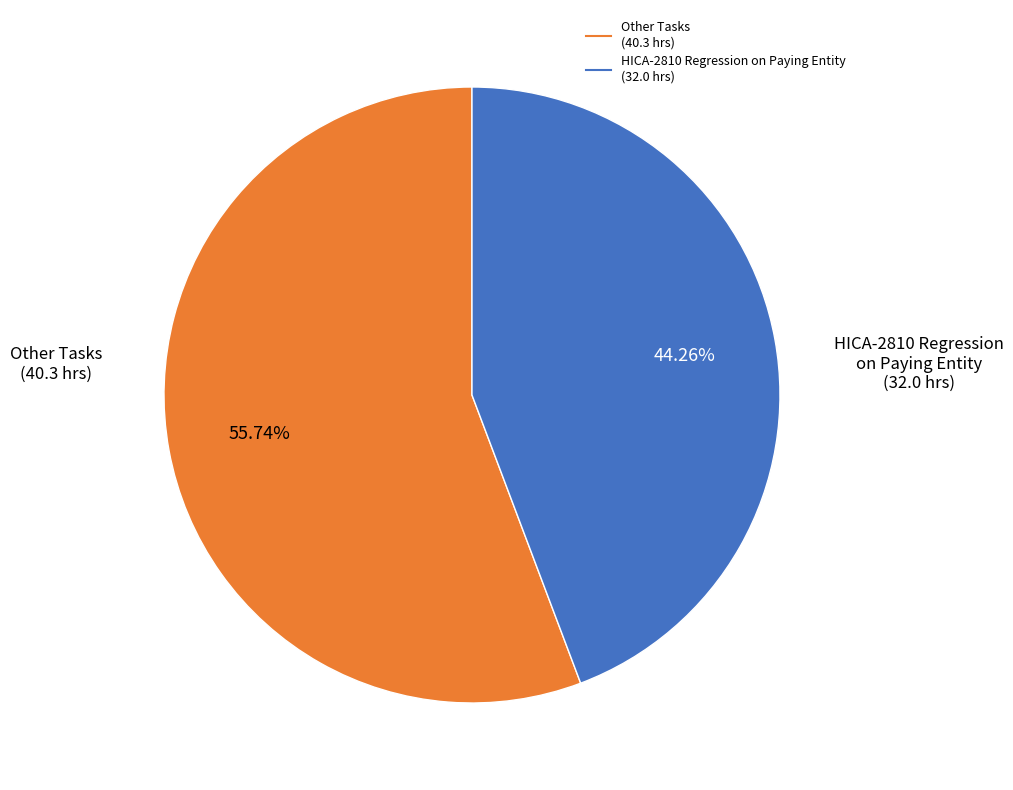

To the nearest percent, what is the average slice percentage?

50%